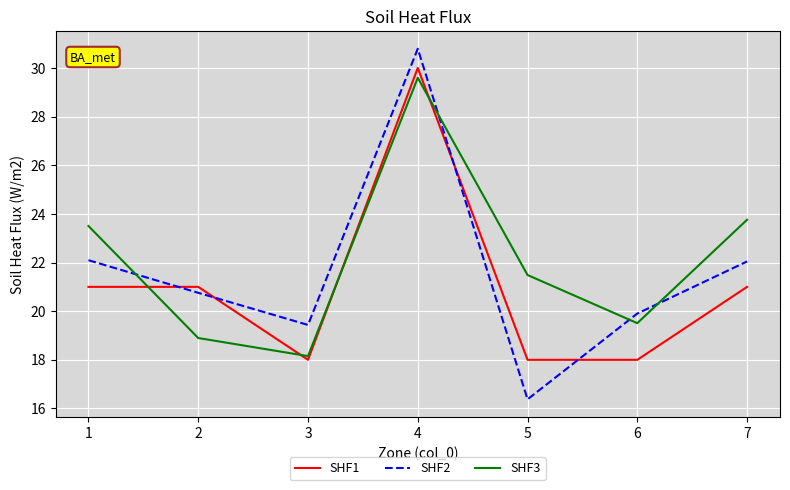

What is the total value across all series at 6?

57.4